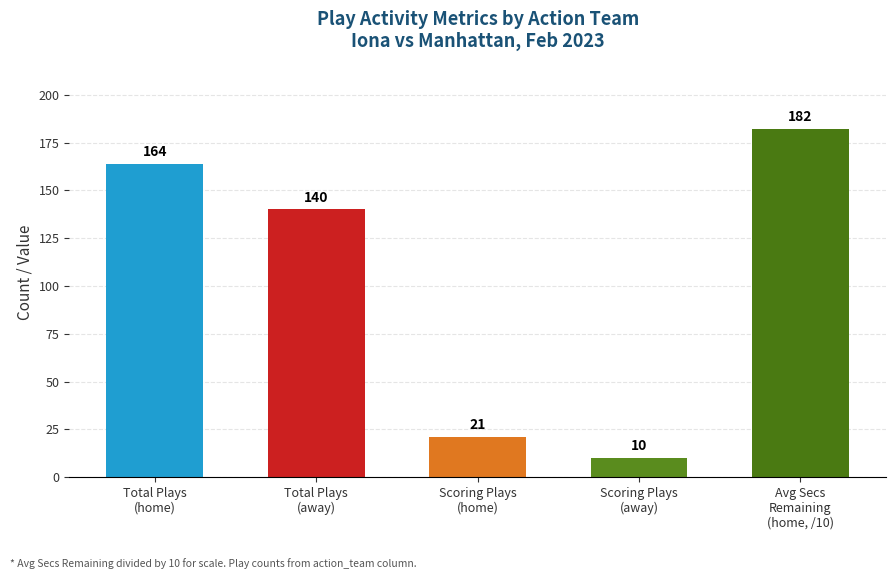

Does the chart contain any negative values?

No